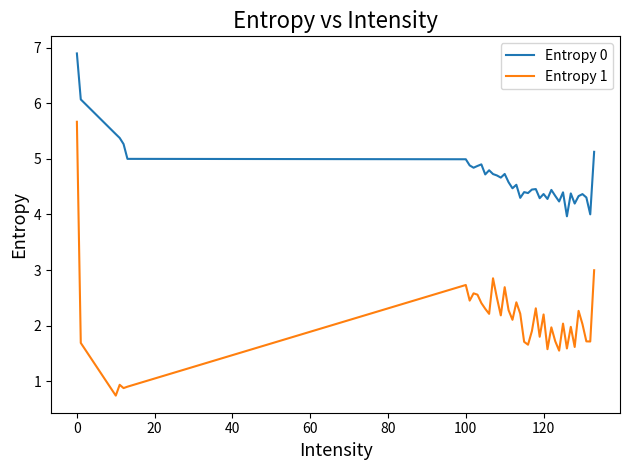

Rank the series by their average value, from highest to lowest.

Entropy 0, Entropy 1